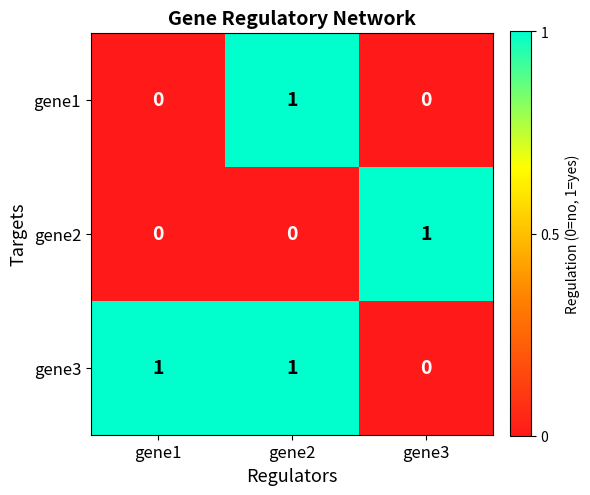

Is it true that gene2 equals -1 at gene1?

False